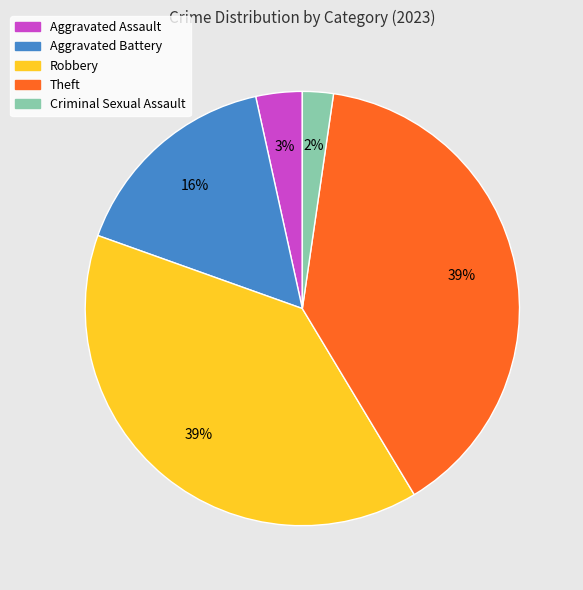

Is it true that Robbery is 39% of the pie?

True